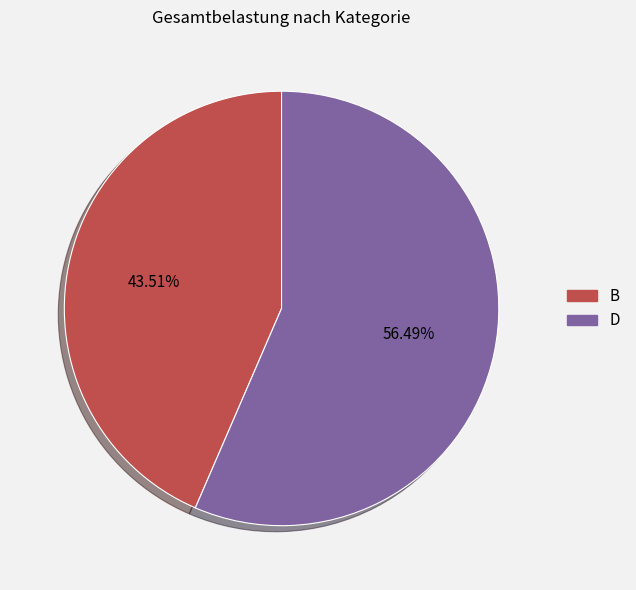

Does any single category account for the majority?

Yes